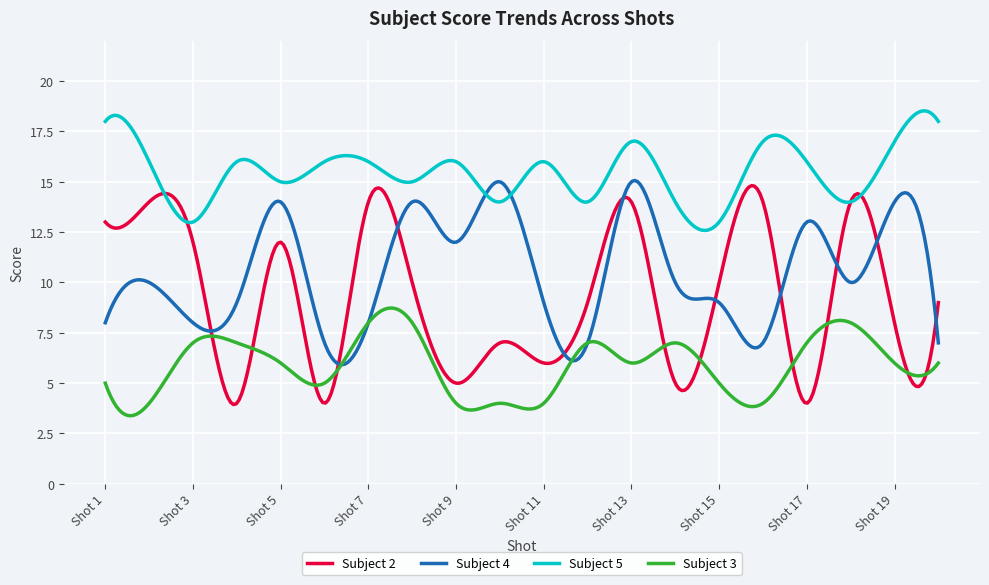

Which series has the widest spread of values?

Subject 2